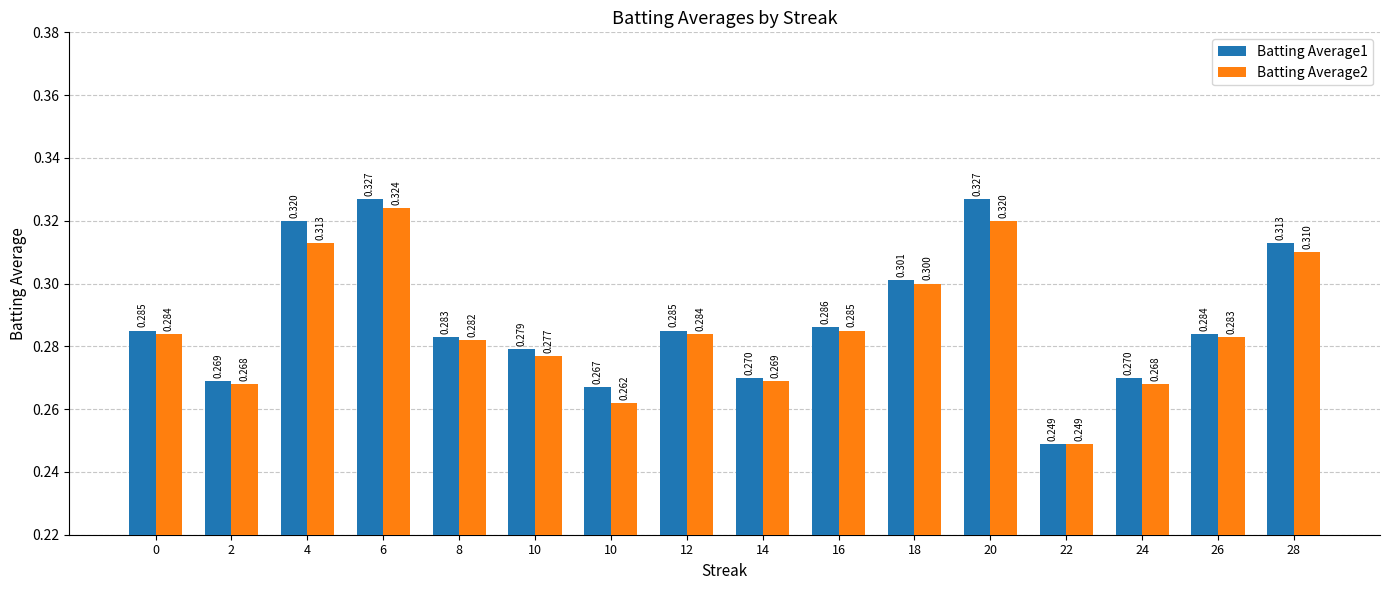

Is it true that Batting Average1 equals 0.4 at 8?

False